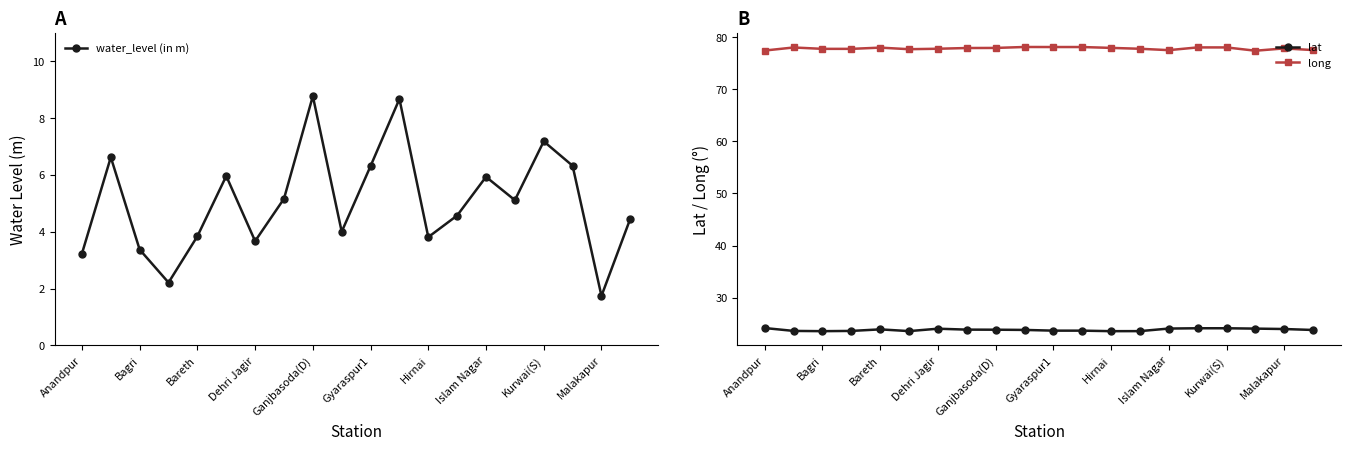

How many lines are shown in the chart?

3